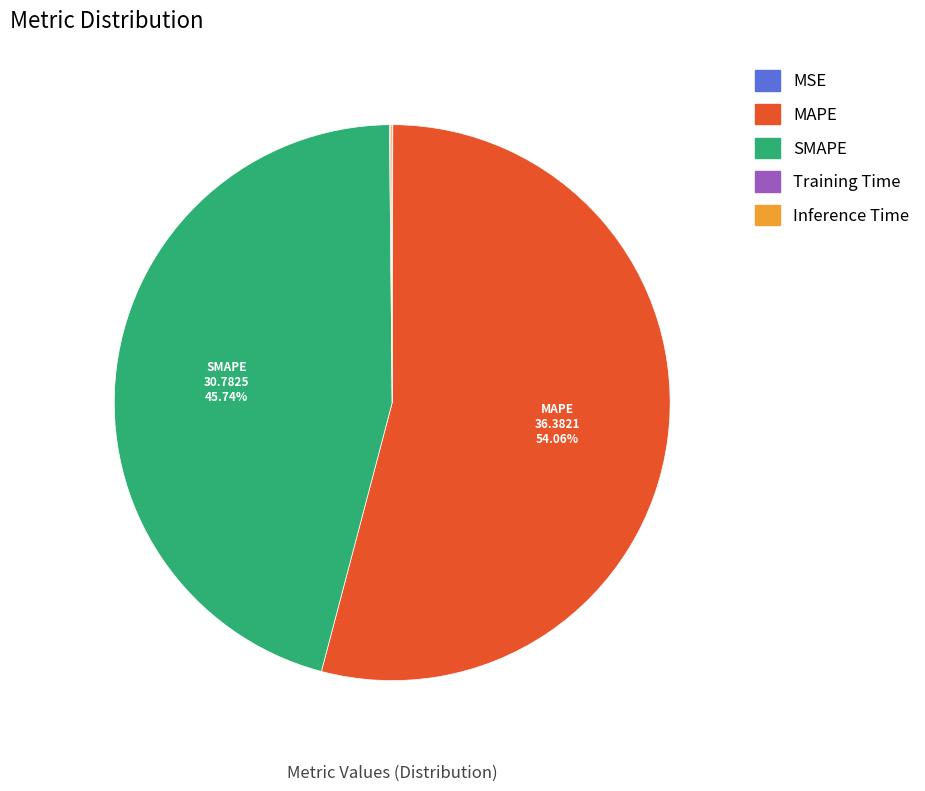

Does MAPE account for over 50% of the chart?

Yes